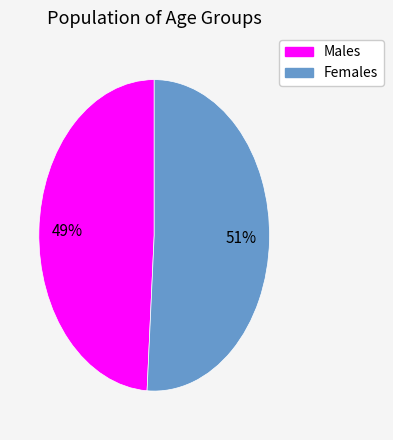

To the nearest percent, what is the difference between the largest and smallest slice percentages?

2%